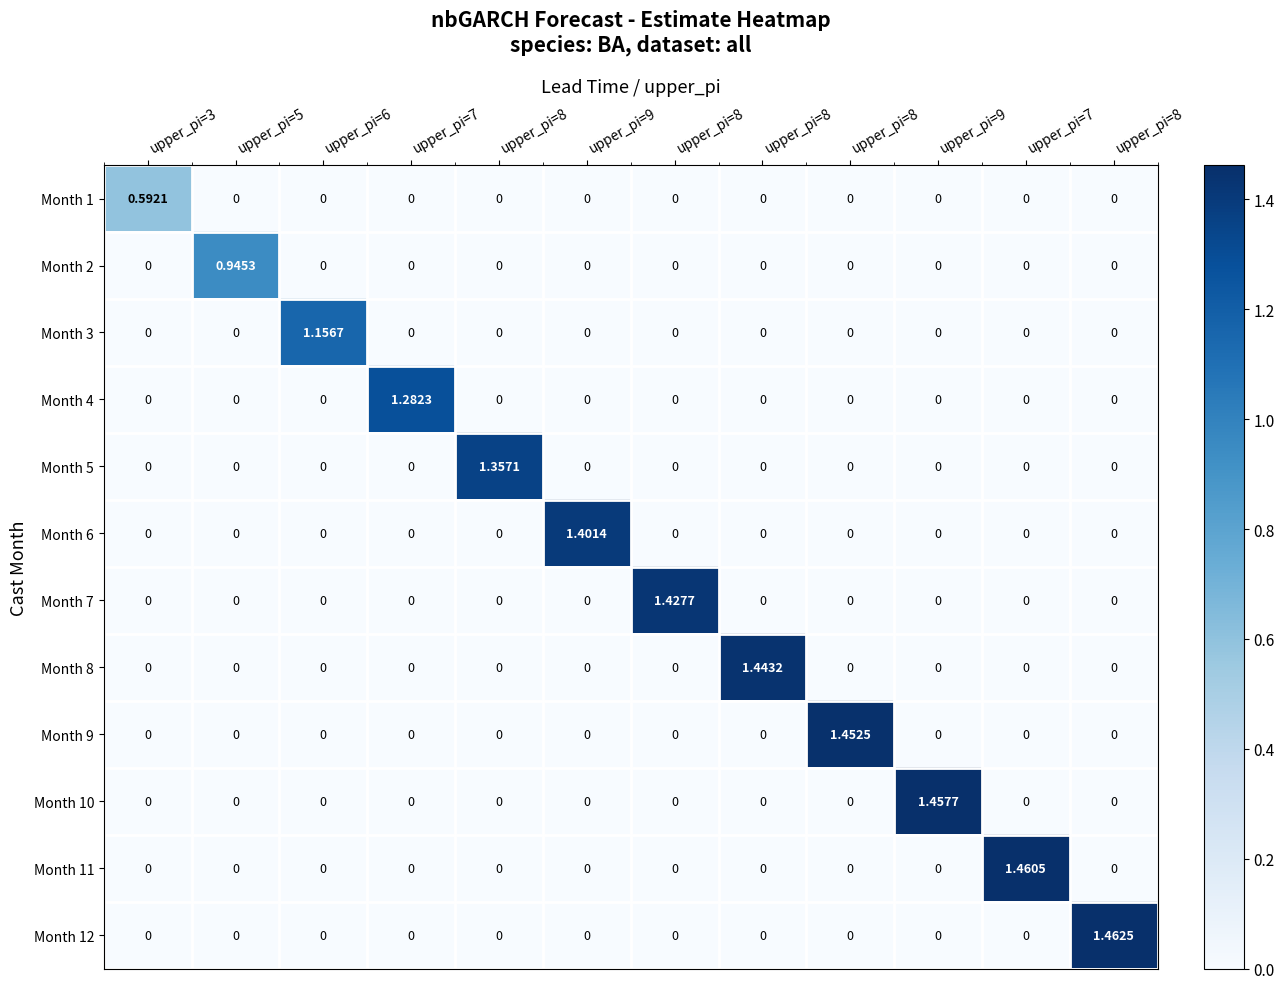

Count the number of categories in the chart.

12